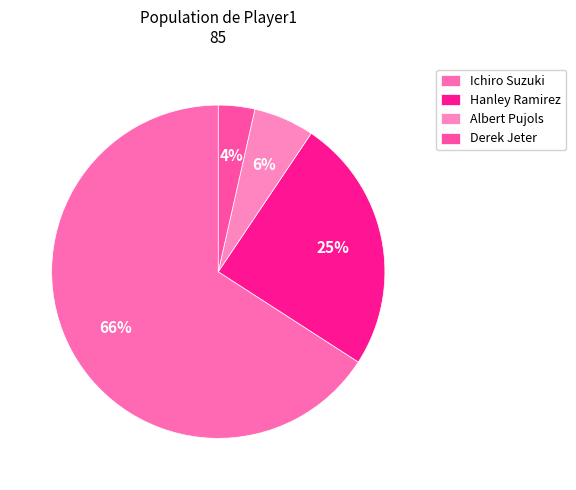

To the nearest percent, what percentage of the pie is Albert Pujols?

6%